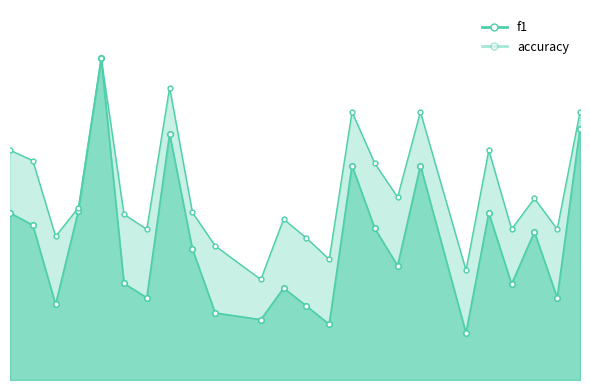

At how many categories does at least one series exceed 0?

24